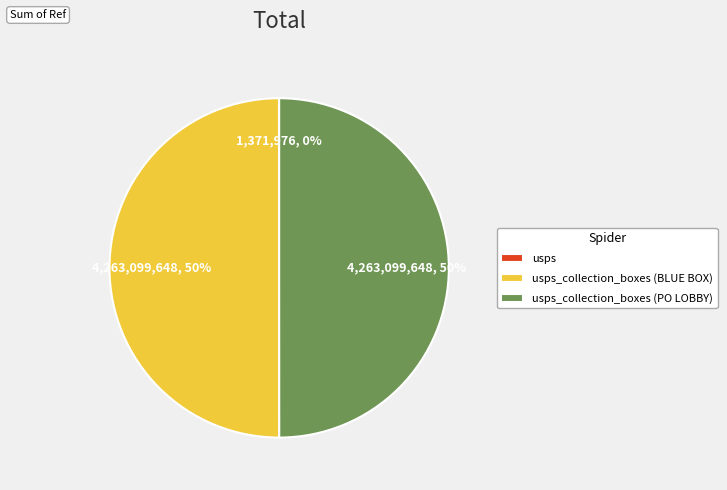

To the nearest percent, what is the average slice percentage?

33%